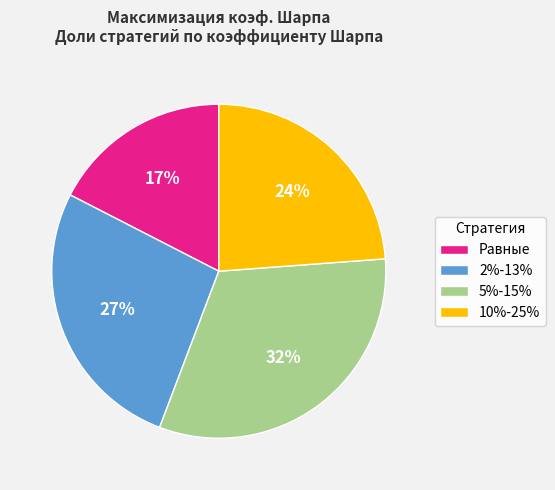

Do 10%-25% and 5%-15% together represent more than half of the pie?

Yes